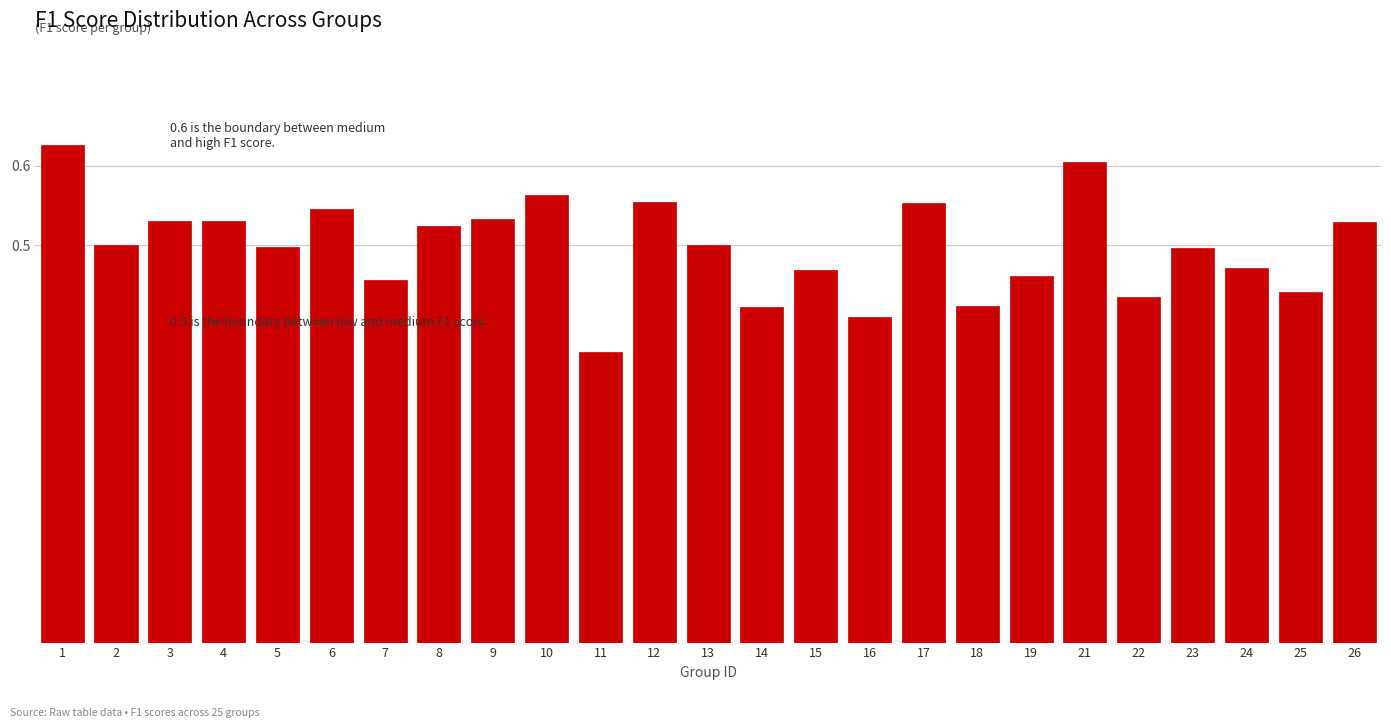

Between 17 and 19, which is larger?

17